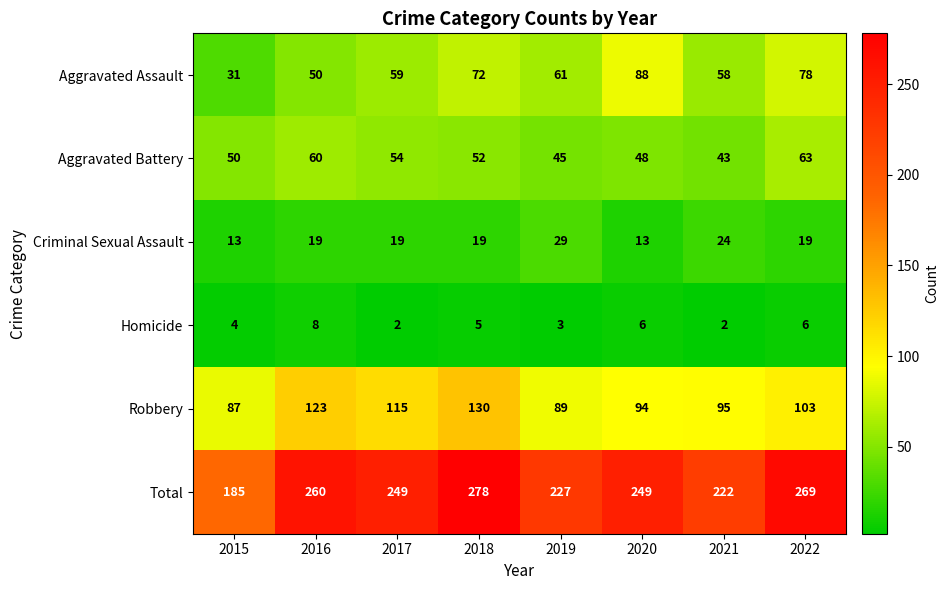

What is the sum of the Total values at 2022 and 2015?

454